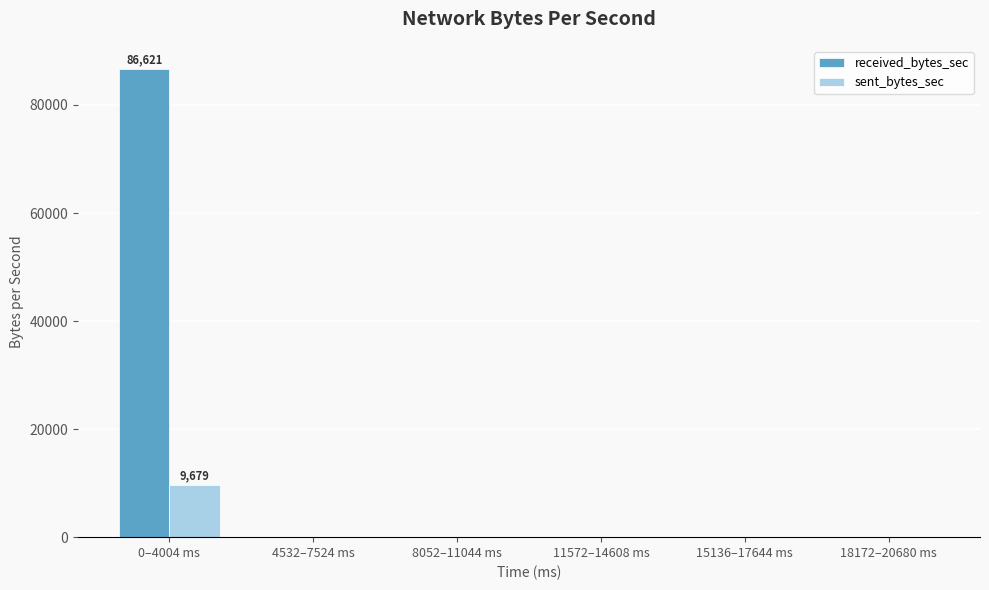

Which series has the largest total across all categories?

received_bytes_sec